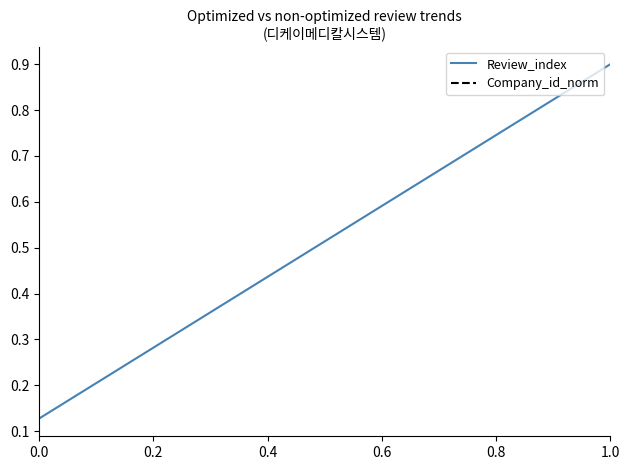

What are all the series names shown in the legend?

Review_index, Company_id_norm